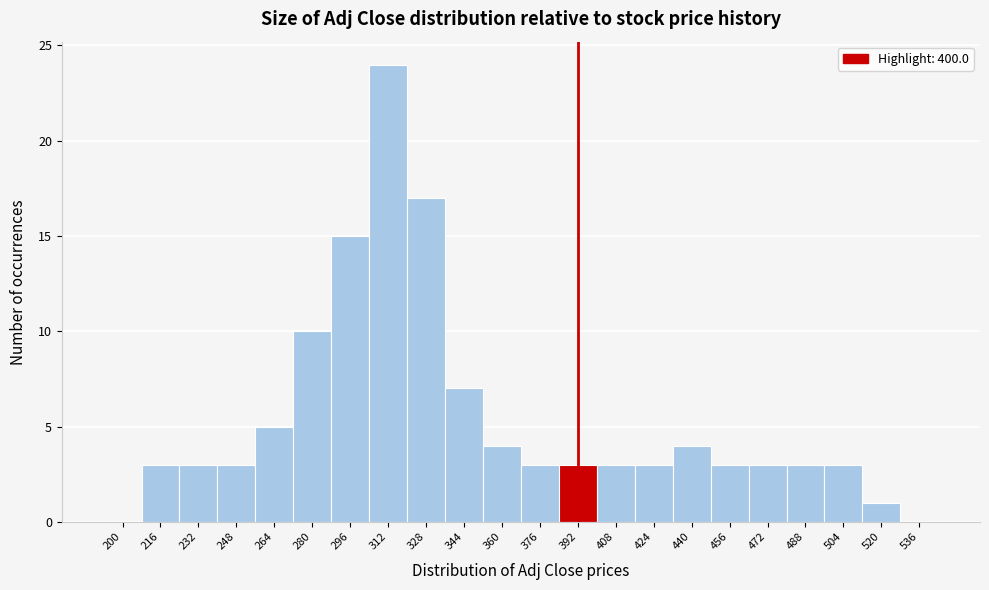

Reading left to right, transcribe all the data shown in this chart.

200=0	216=3	232=3	248=3	264=5	280=10	296=15	312=24	328=17	344=7	360=4	376=3	392=3	408=3	424=3	440=4	456=3	472=3	488=3	504=3	520=1	536=0